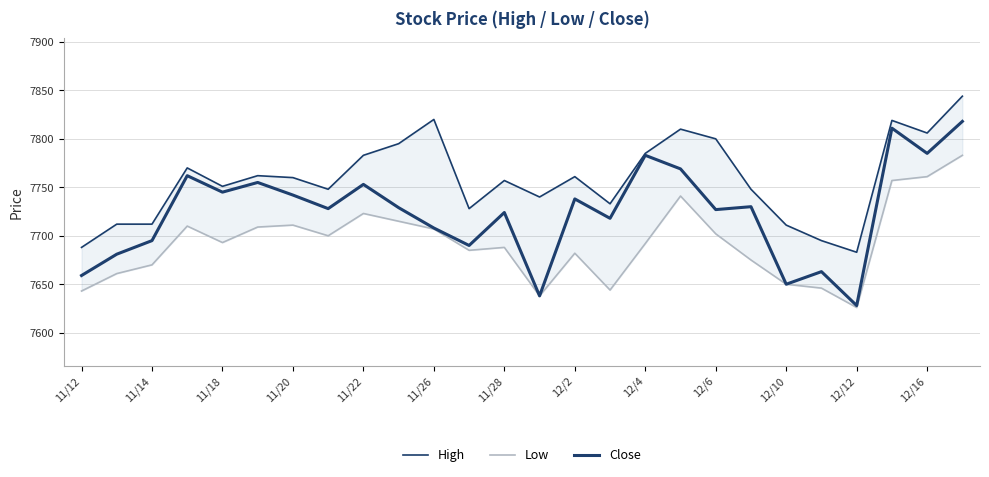

The Close series shows 10770 at 11/18. True or false?

False